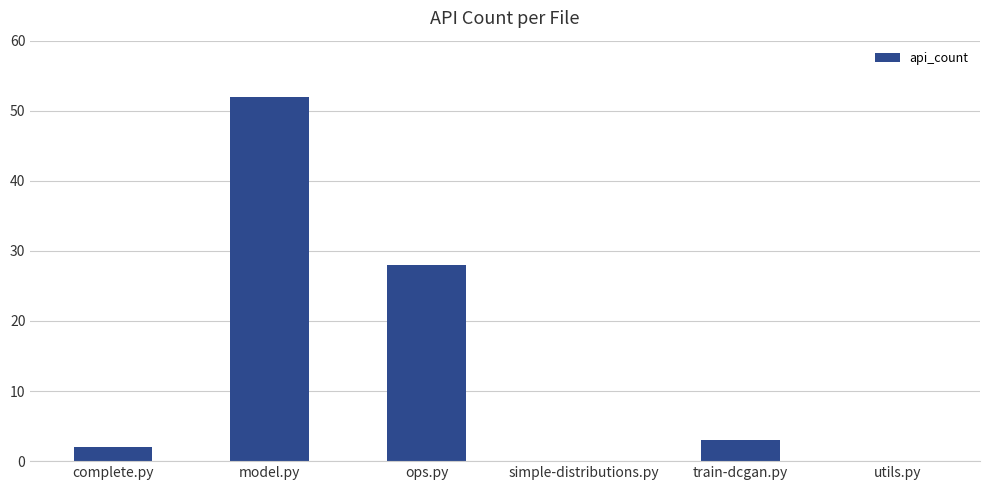

What is the sum of the values at model.py and simple-distributions.py?

52